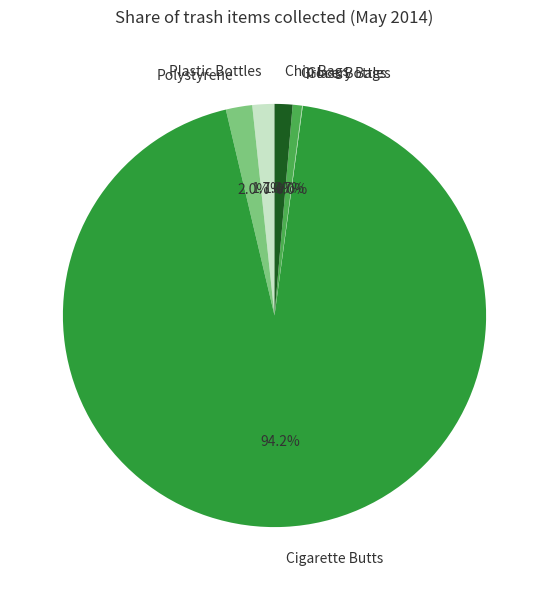

Which category has the biggest portion of the pie?

Cigarette Butts